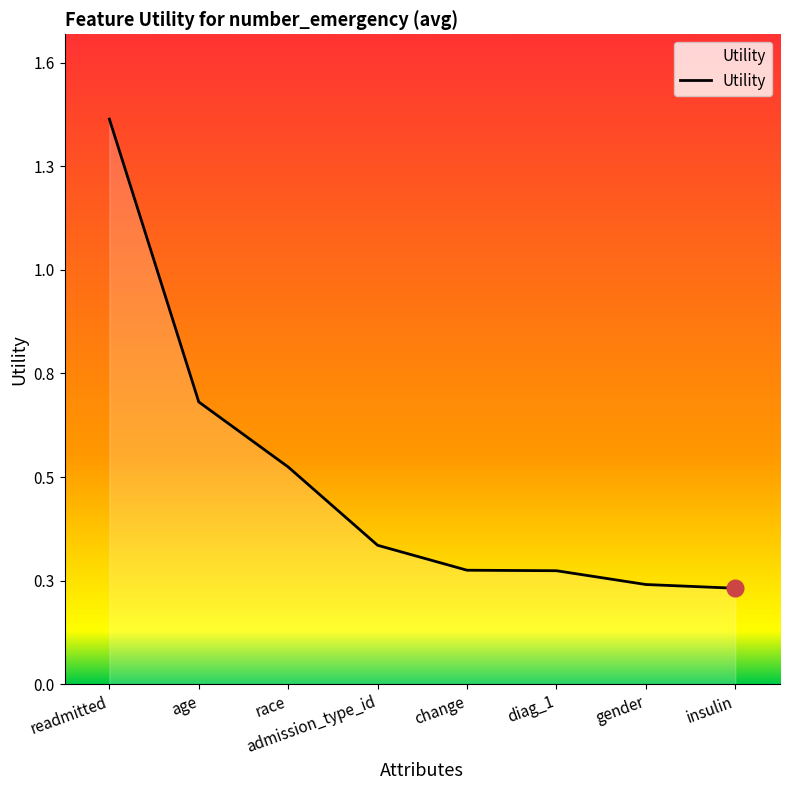

Is this an area chart (filled region under the line)?

Yes